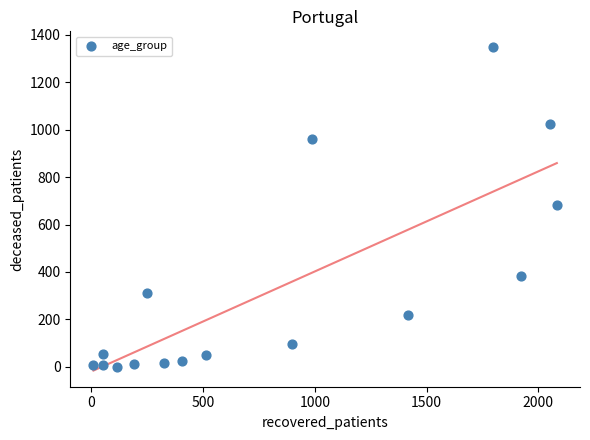

What is the range of X values (max minus min)?

2074